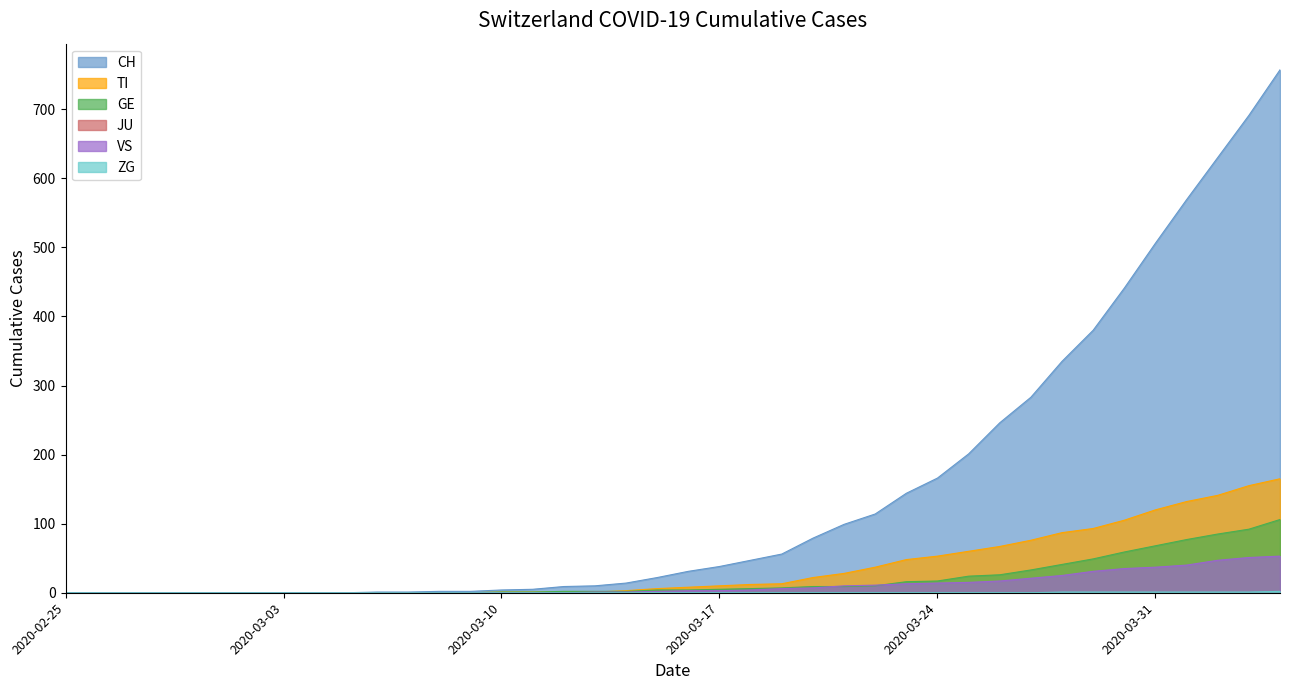

What is the difference between the maximum and minimum values in the GE series?

106